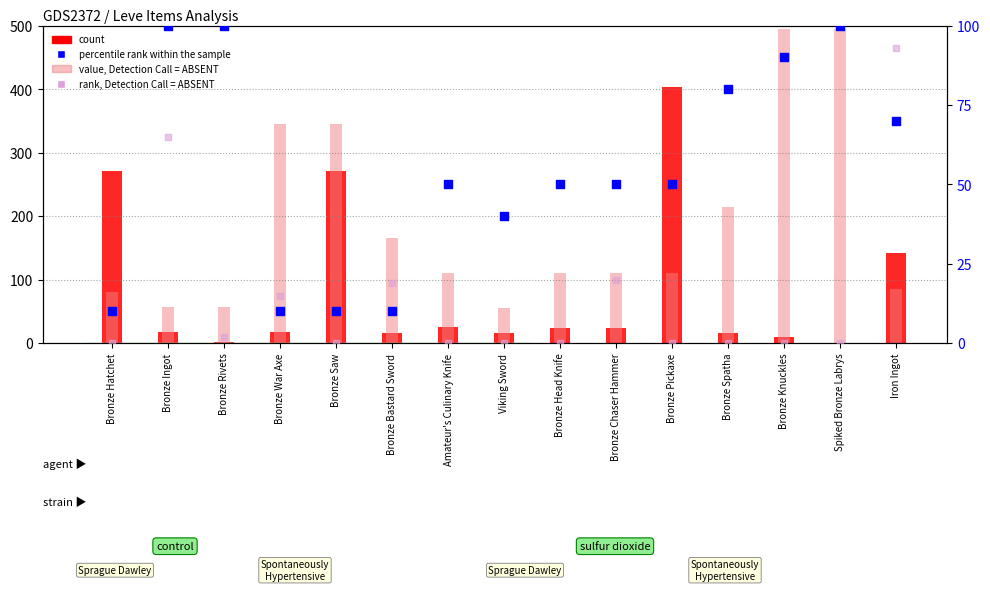

Which series has the largest total across all categories?

value, Detection Call = ABSENT